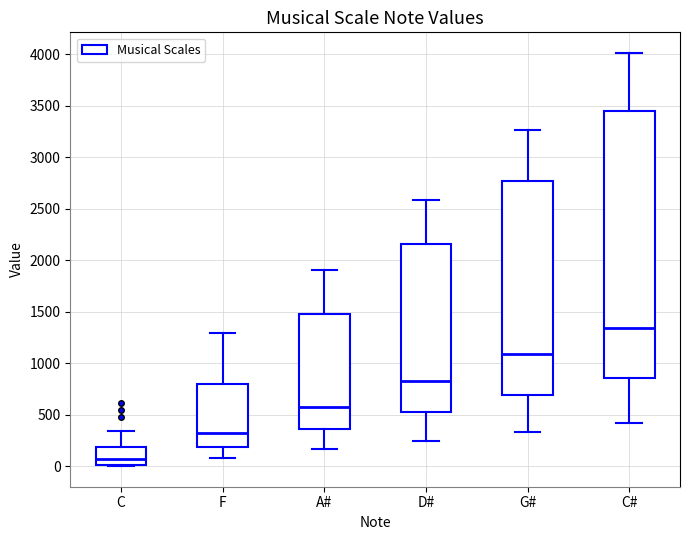

Where does the median line of the box for A# sit on the y-axis? The values are not printed on the chart, so give them approximately, as read against the axis.

550